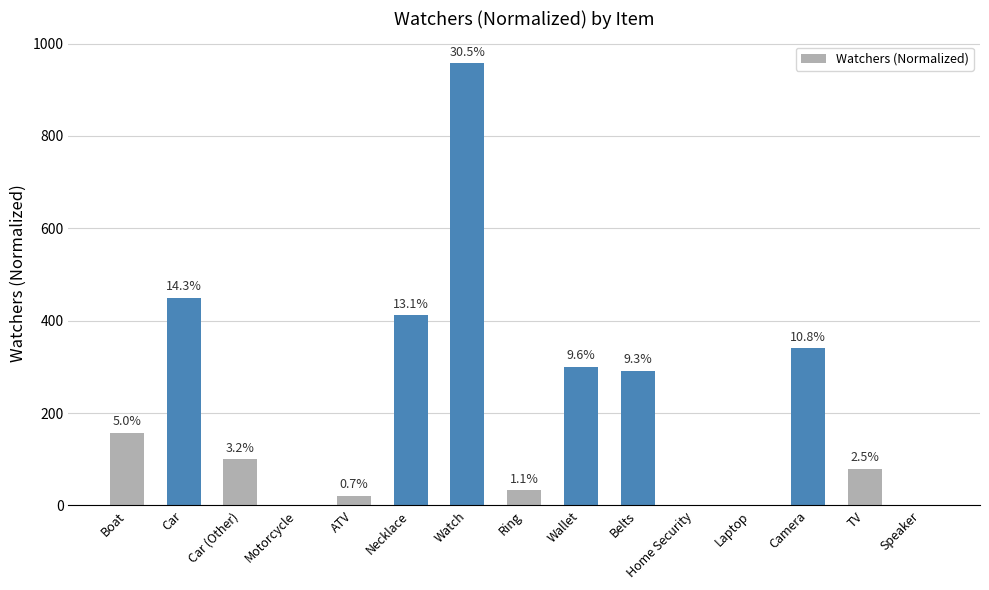

The value at TV is 80. True or false?

True